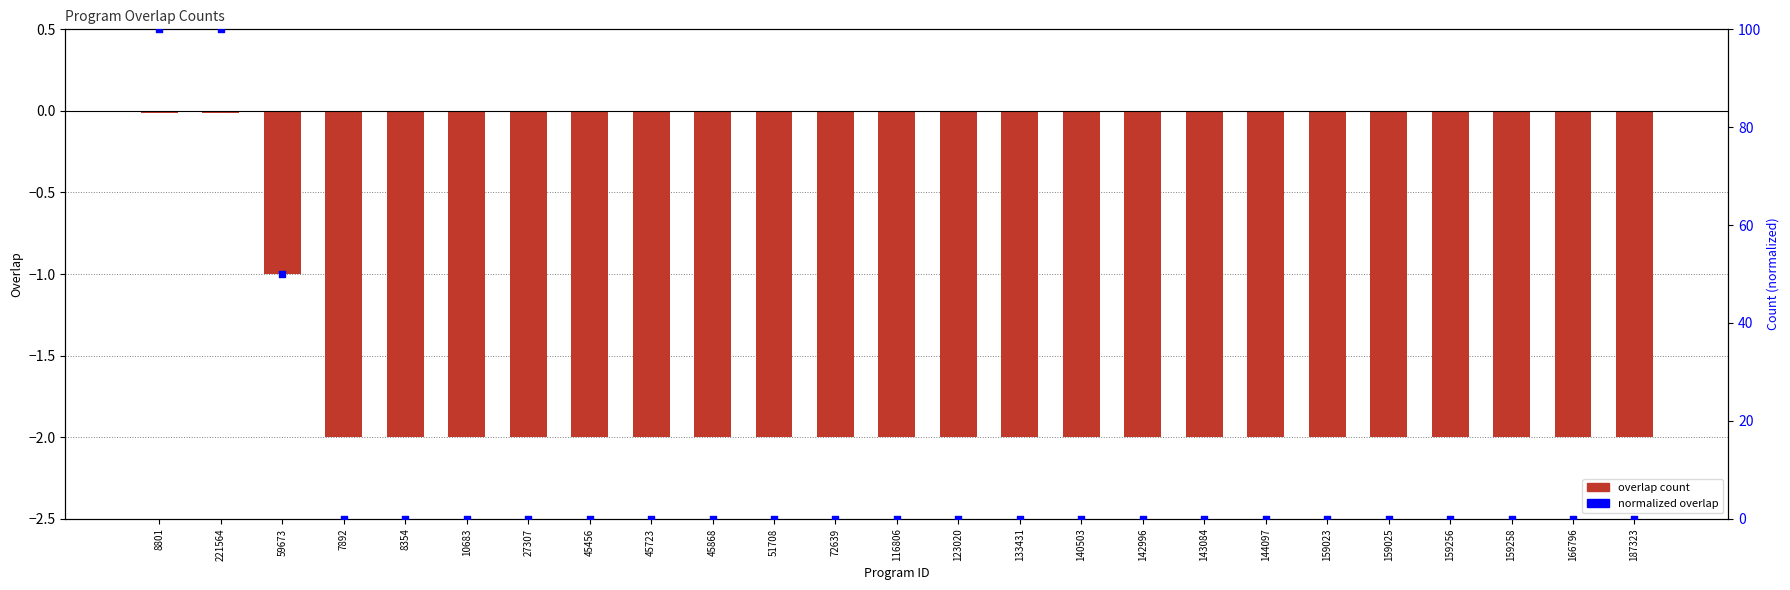

Which series reaches the minimum Y coordinate?

overlap